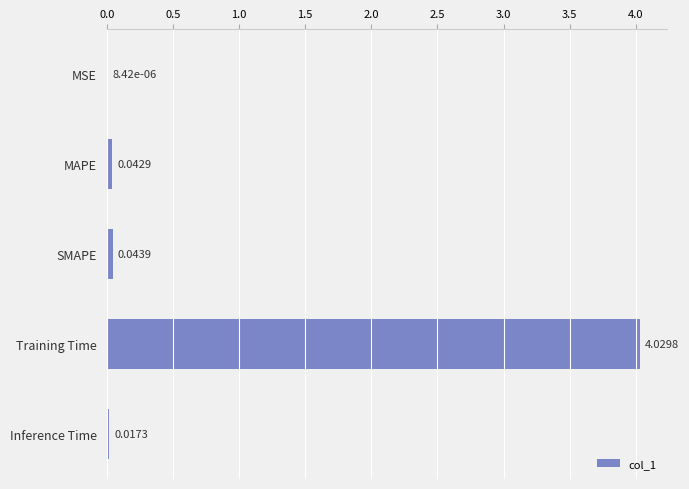

What is the sum of all values?

4.1